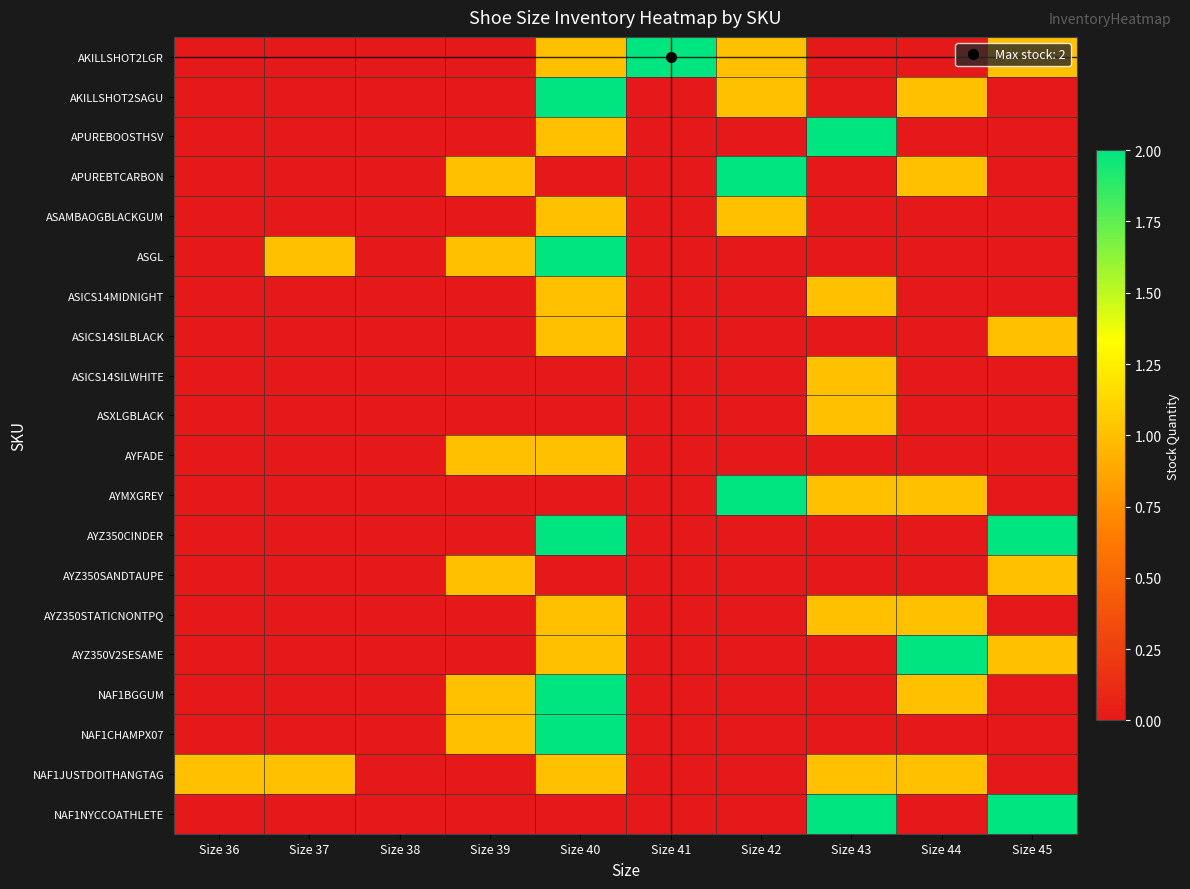

How many series are shown in this chart?

20